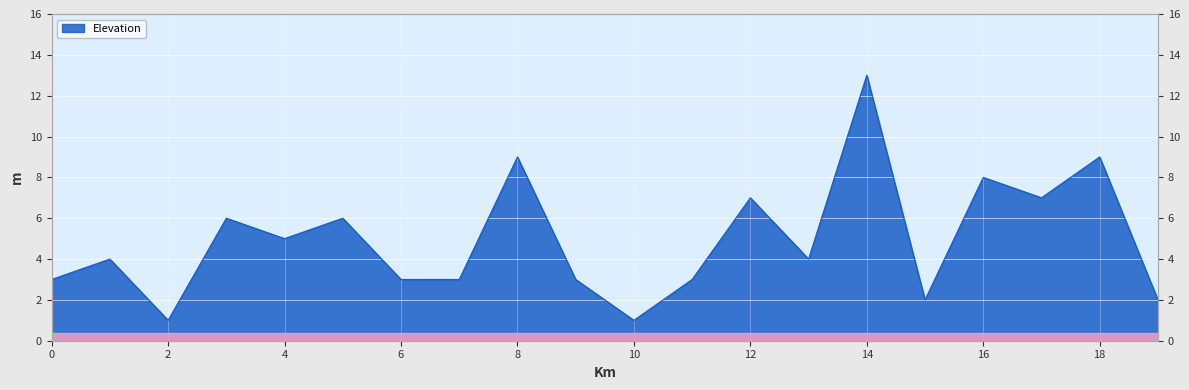

Which label corresponds to the smallest value in the chart?

2